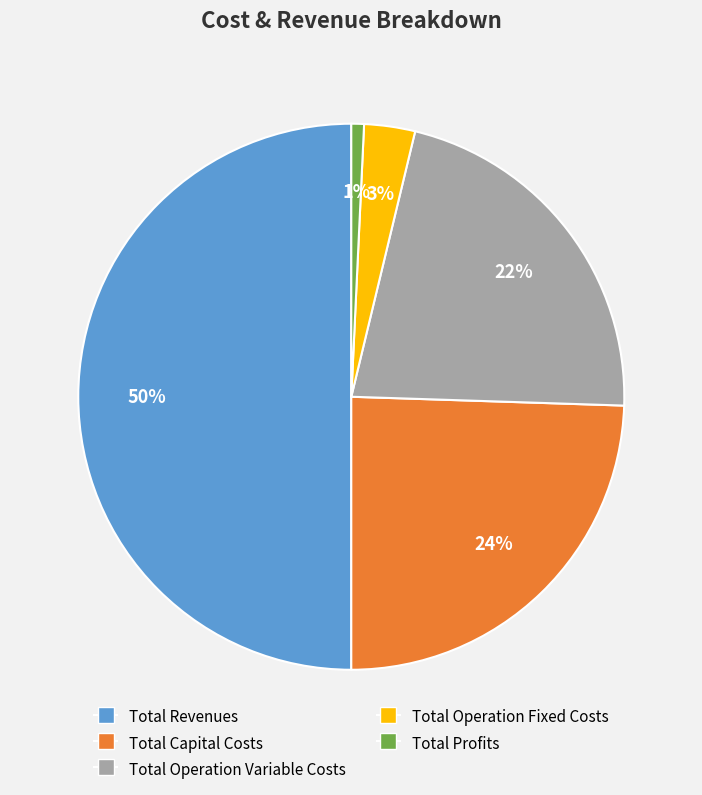

Between Total Capital Costs and Total Operation Fixed Costs, which is larger?

Total Capital Costs